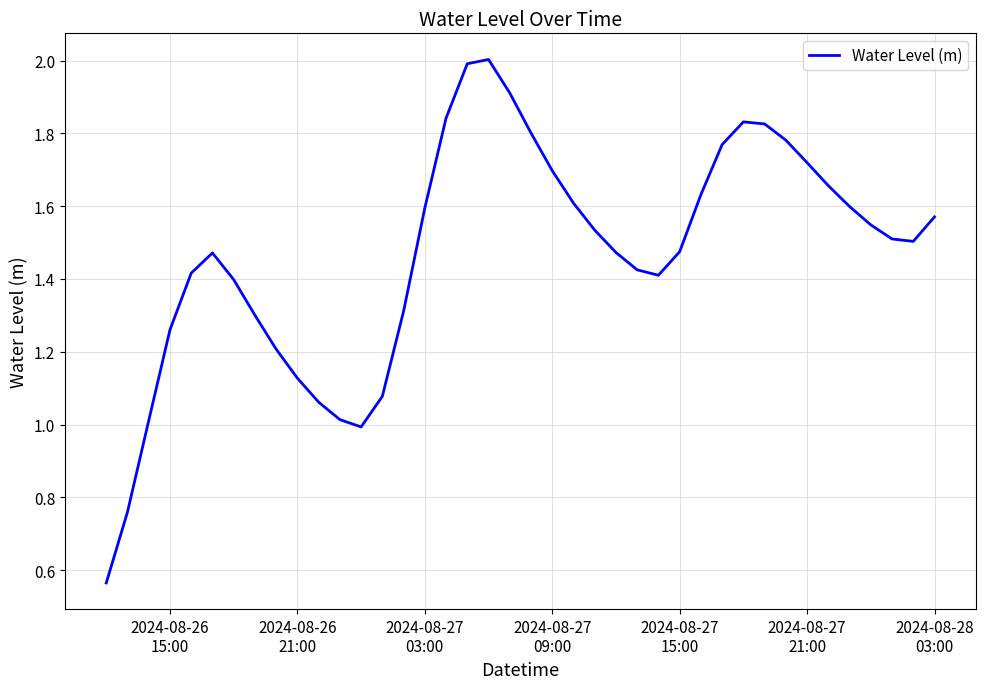

What is the maximum value shown in the chart?

2.0